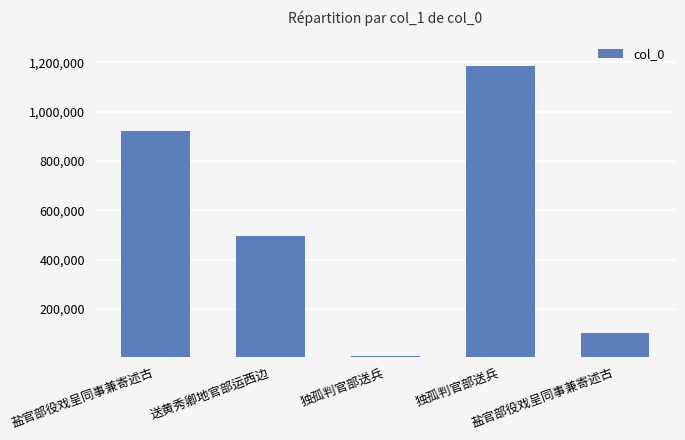

What is the difference between the values at 独孤判官部送兵 and 独孤判官部送兵?

1179931